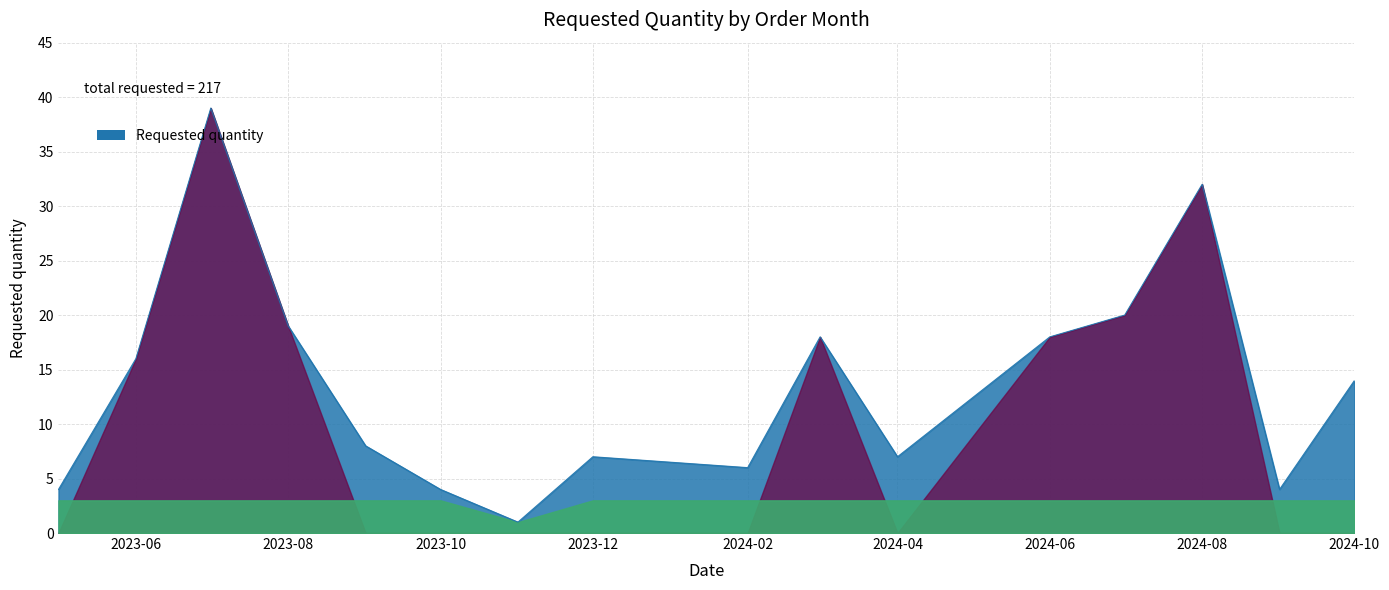

How many lines are shown in the chart?

1